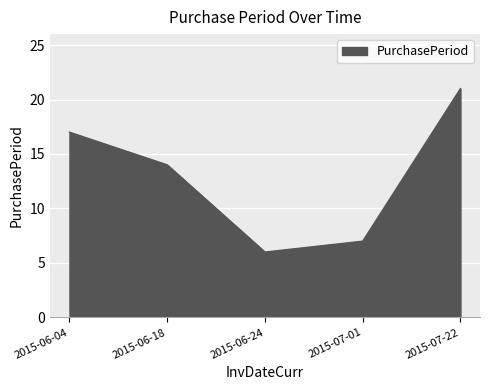

How many series are shown in this chart?

1